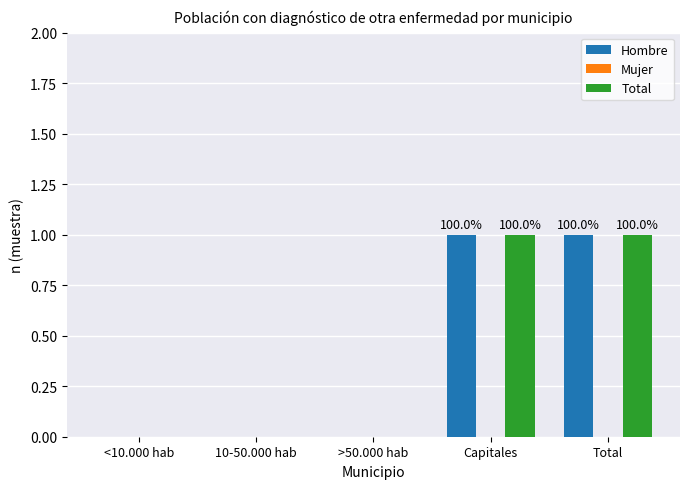

The Hombre series shows 1 at Total. True or false?

True